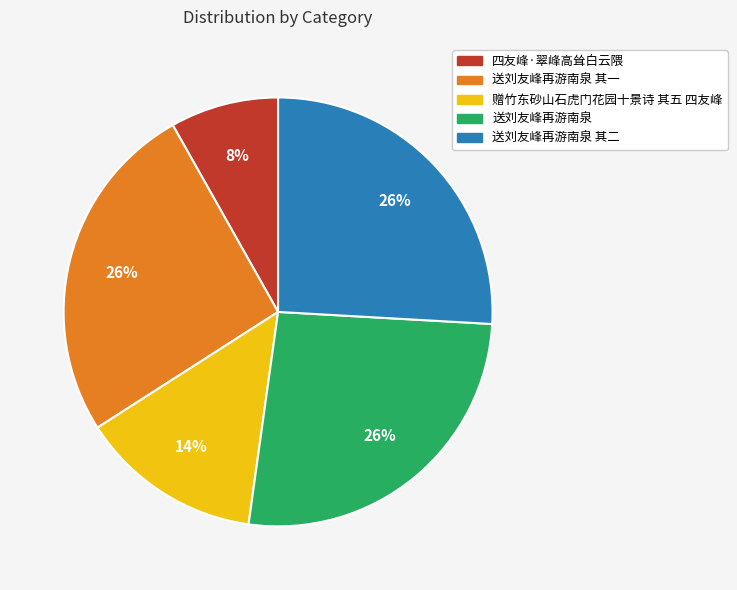

Does 送刘友峰再游南泉 其一 account for over 50% of the chart?

No